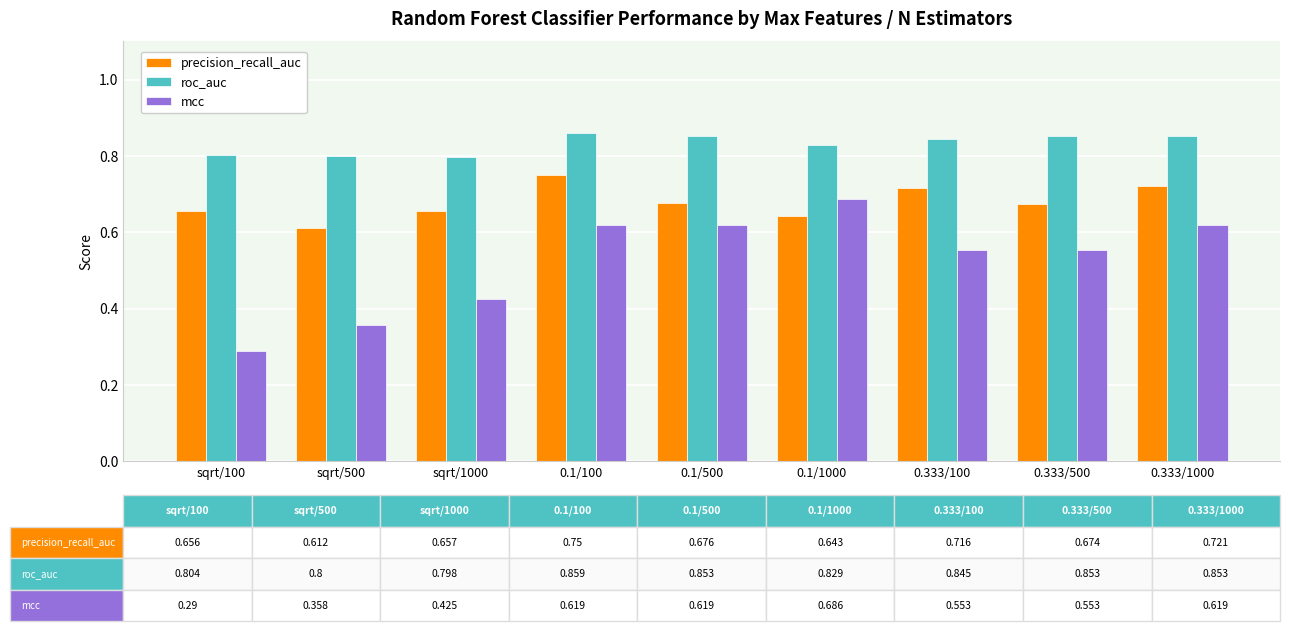

What is the spread (max minus min) of values at sqrt/100?

0.5